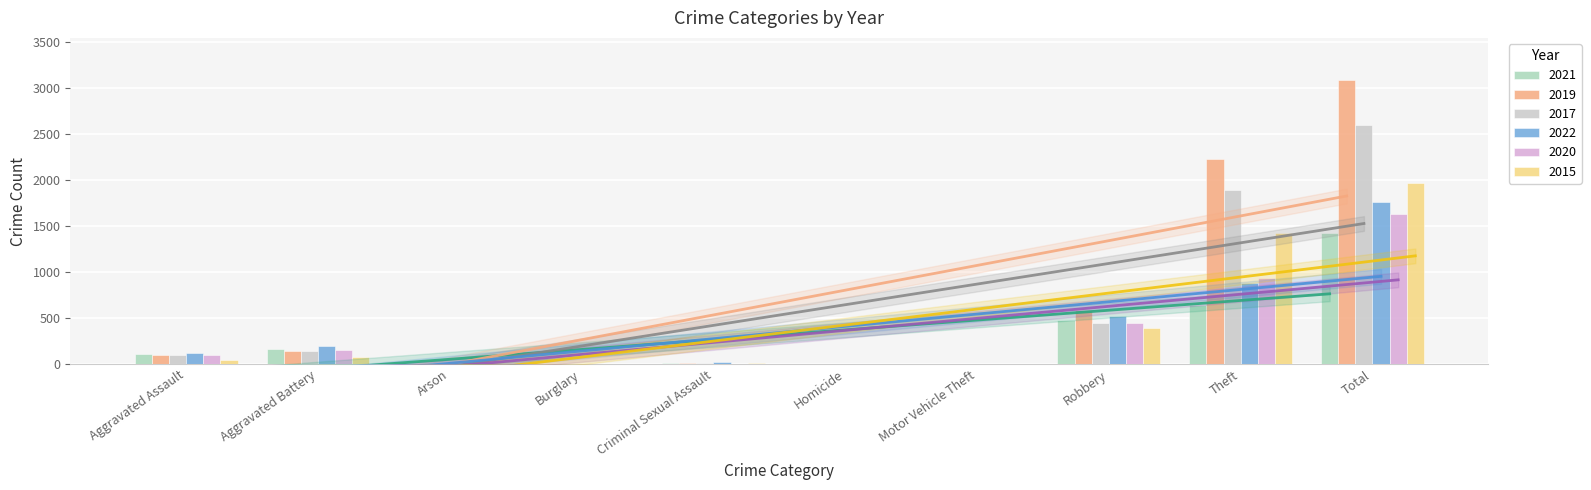

What position from the left is Arson?

3